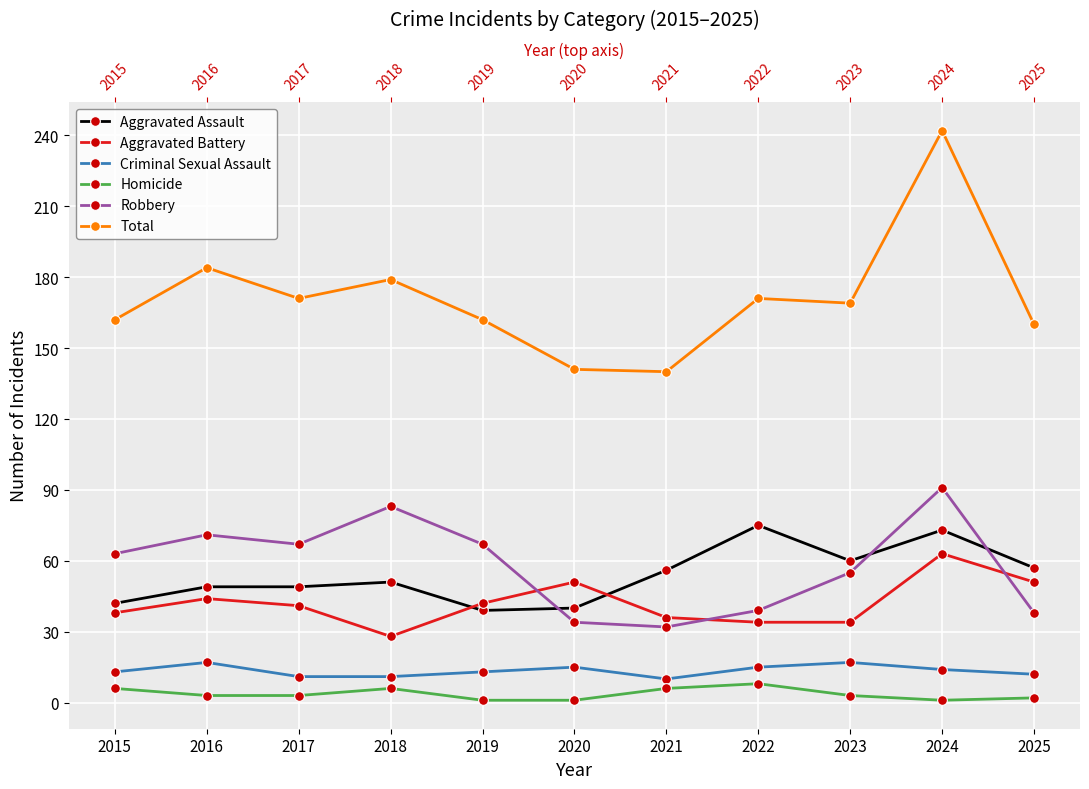

What value does the Robbery series have at 2020?

34